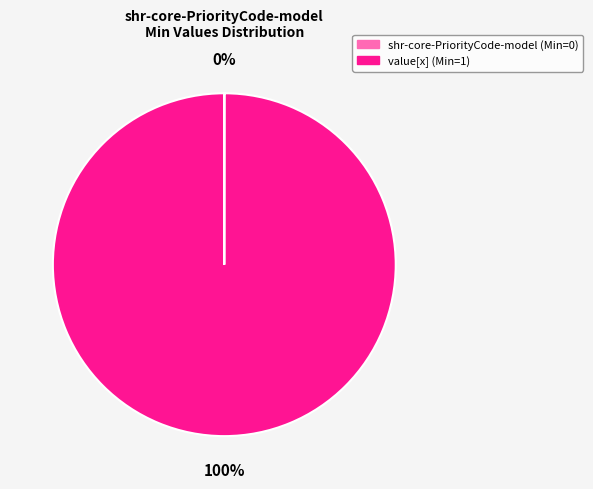

To the nearest percent, what is the difference between the largest and smallest slice percentages?

100%